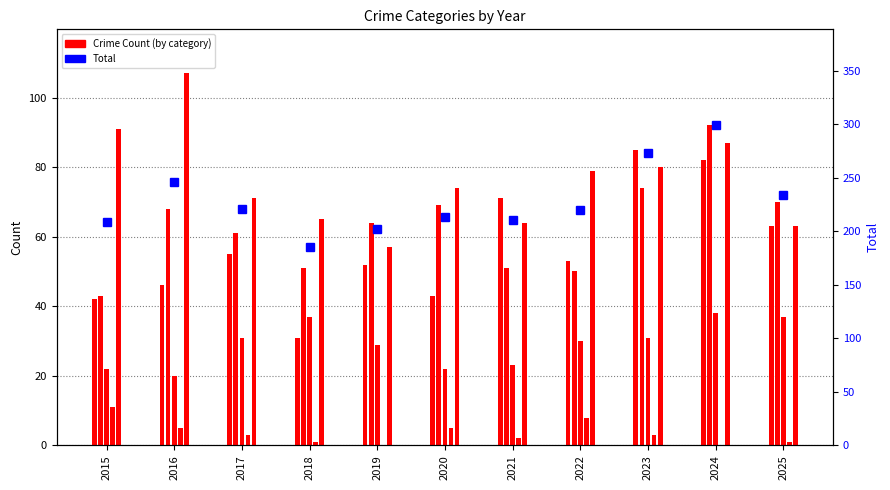

Is it true that Homicide equals 1 at 2018?

False